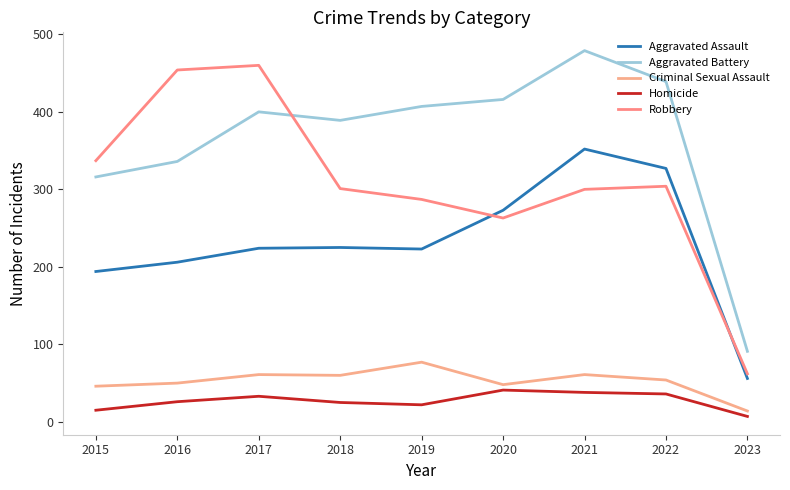

Rank the series at 2020 from lowest to highest value.

Homicide, Criminal Sexual Assault, Robbery, Aggravated Assault, Aggravated Battery